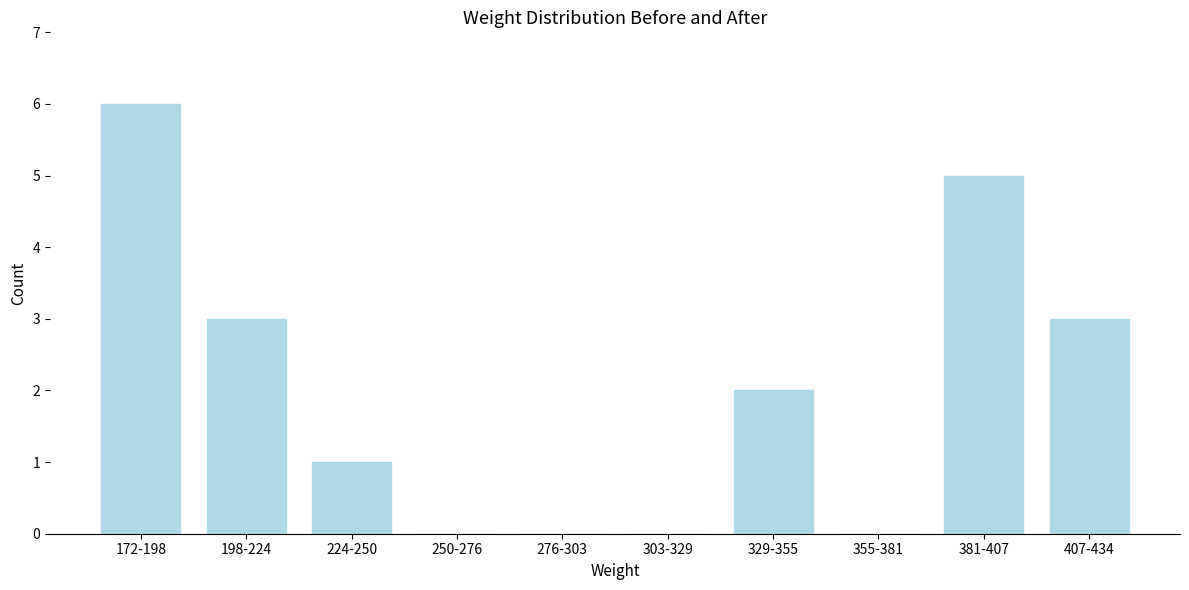

Reading left to right, extract all data points from this chart.

172-198=6	198-224=3	224-250=1	250-276=0	276-303=0	303-329=0	329-355=2	355-381=0	381-407=5	407-434=3